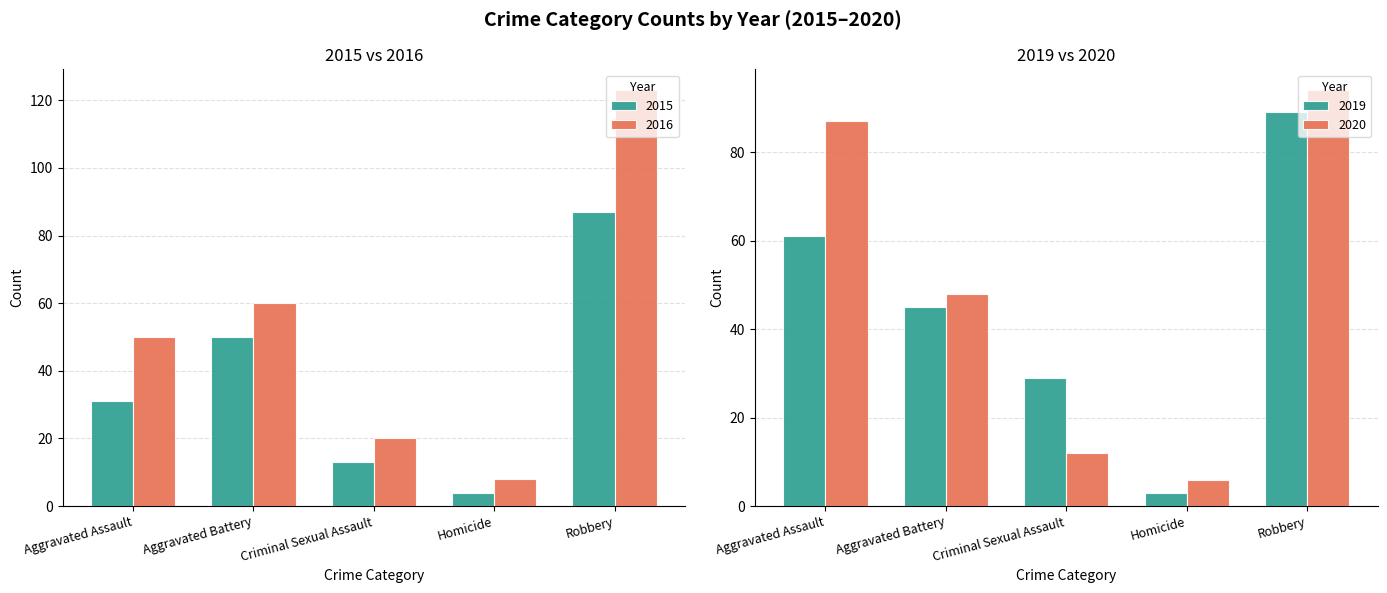

Where does the 2016 series first go above 50?

Aggravated Battery